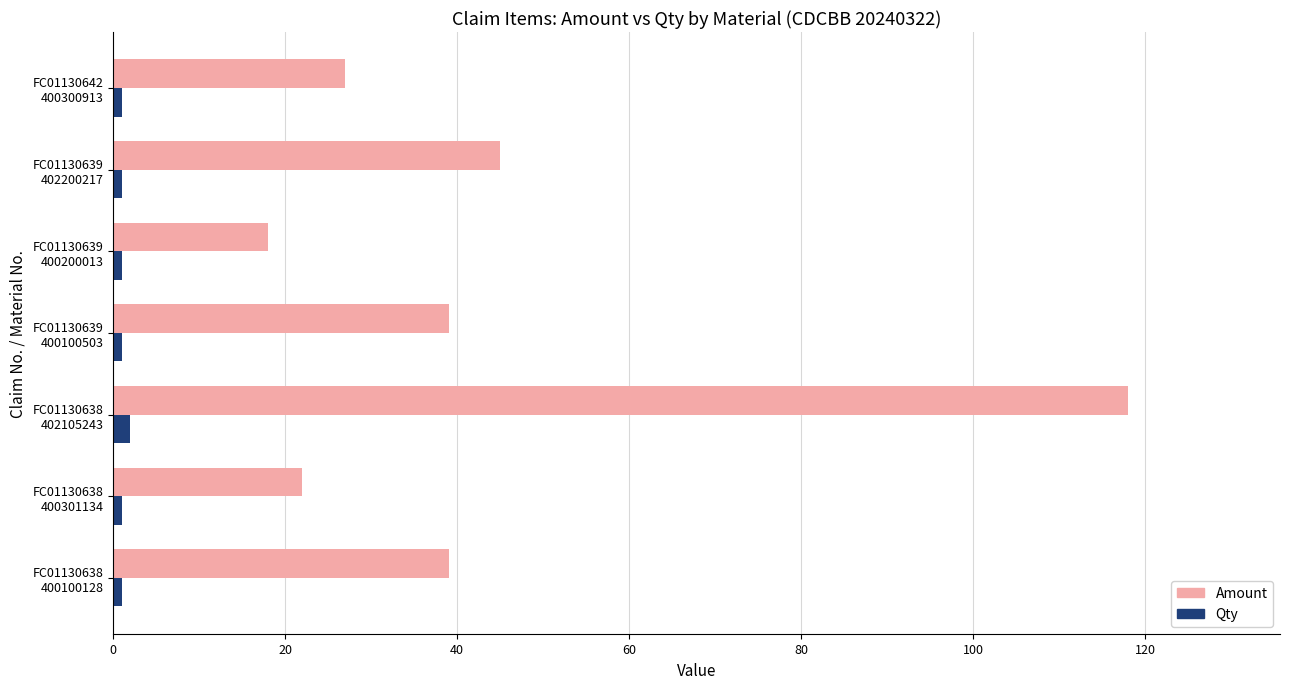

What is the sum of all Qty values?

8